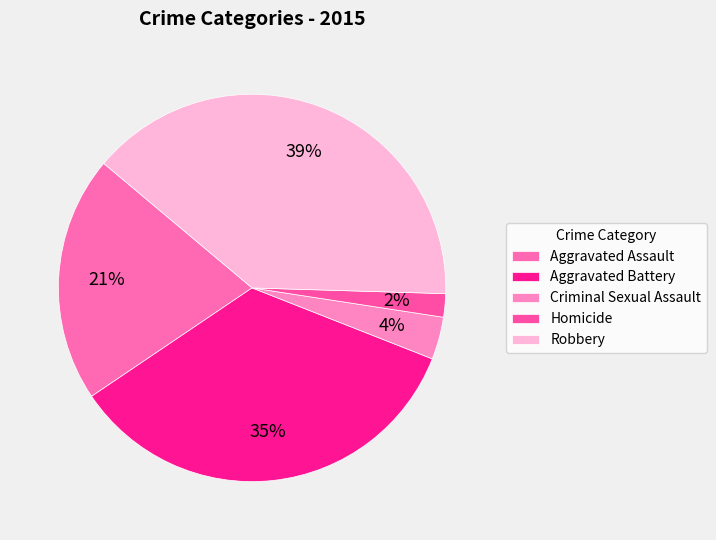

To the nearest percent, what percentage of the pie is Homicide?

2%